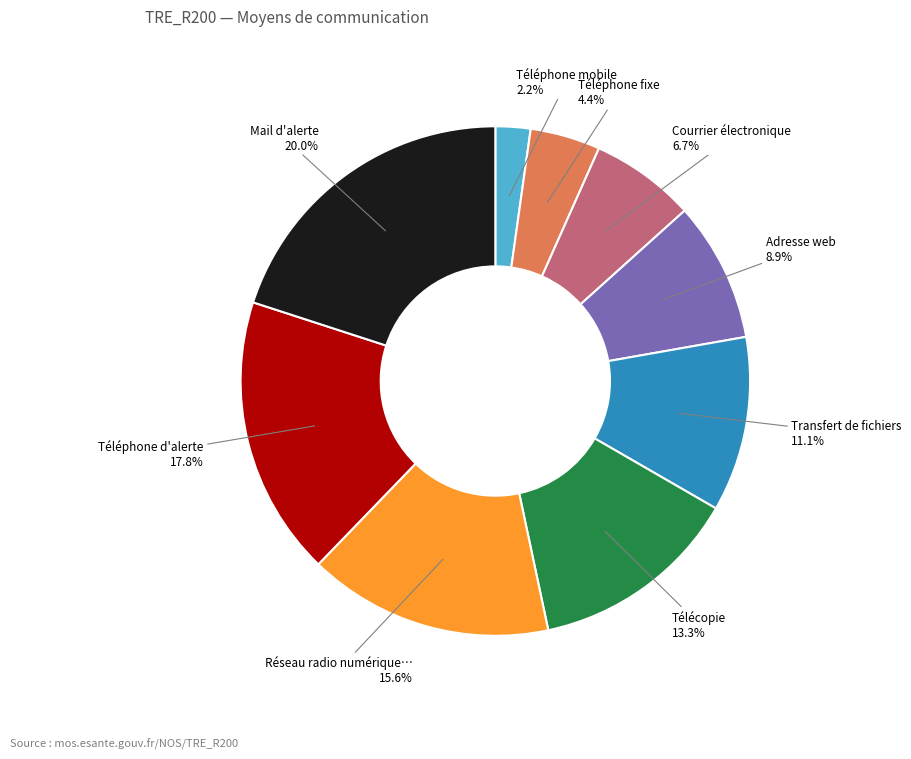

Is there any slice that represents more than half of the pie?

No